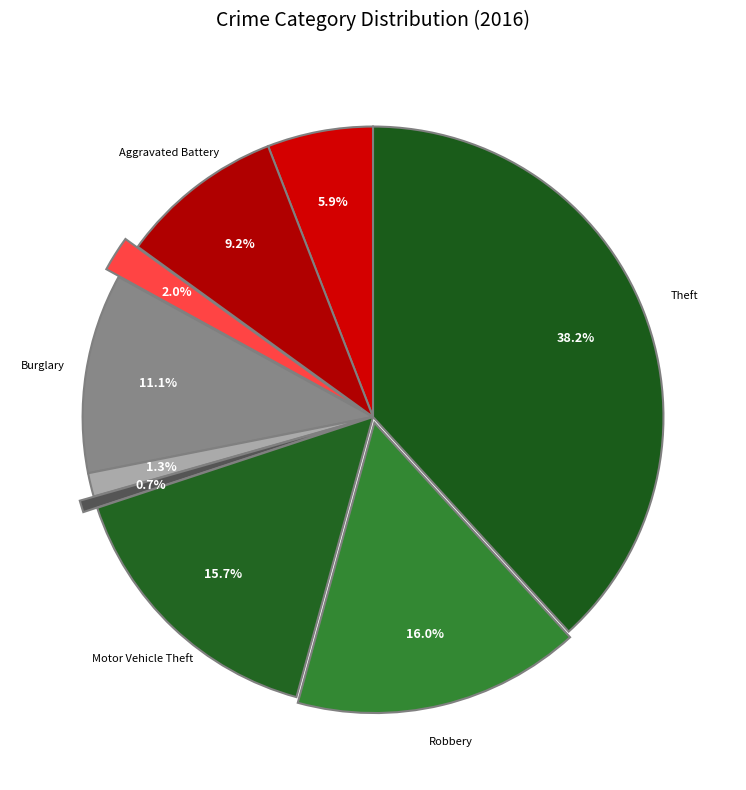

How many segments does this pie chart have?

9